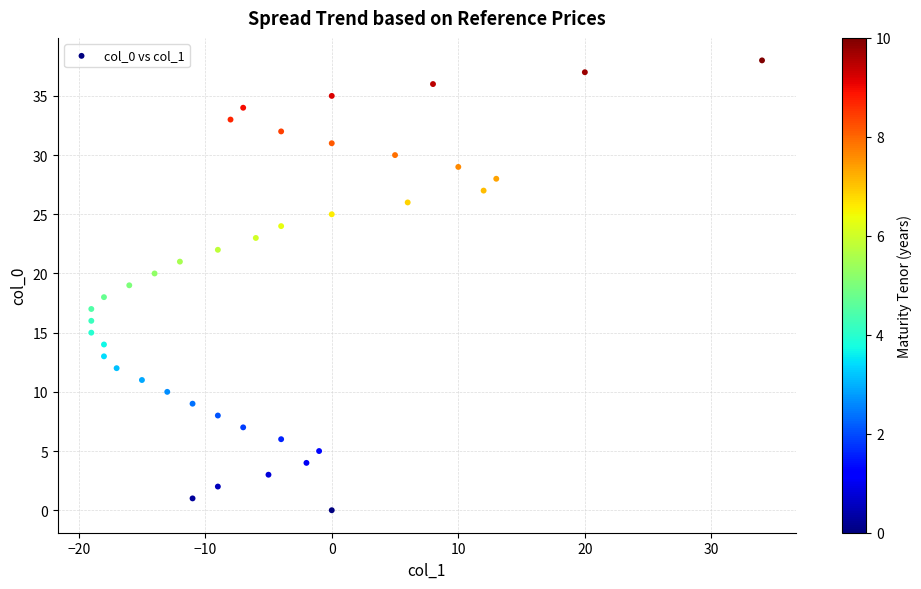

What is the range of Y values (max minus min)?

38